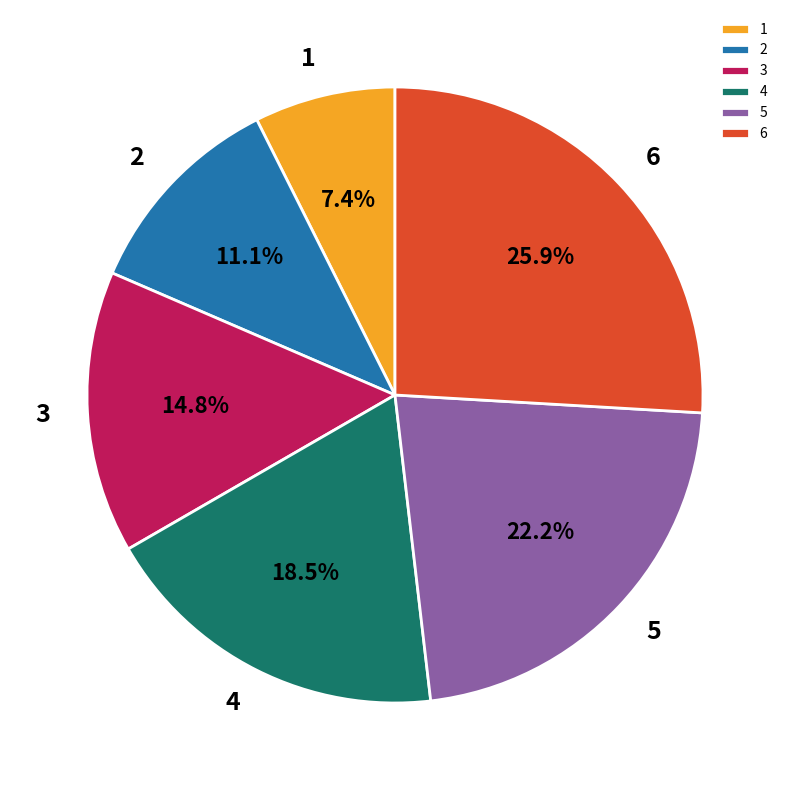

Is it true that 1 is 1% of the pie?

False